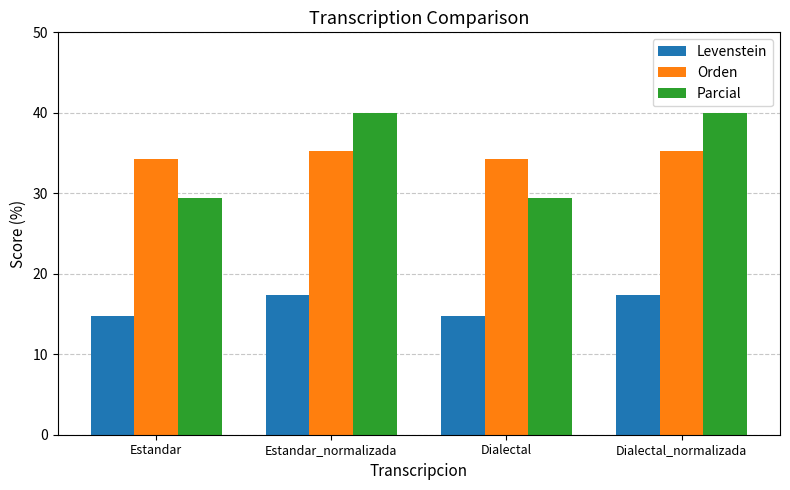

The value of Parcial at Estandar_normalizada is 40.0. True or false?

True